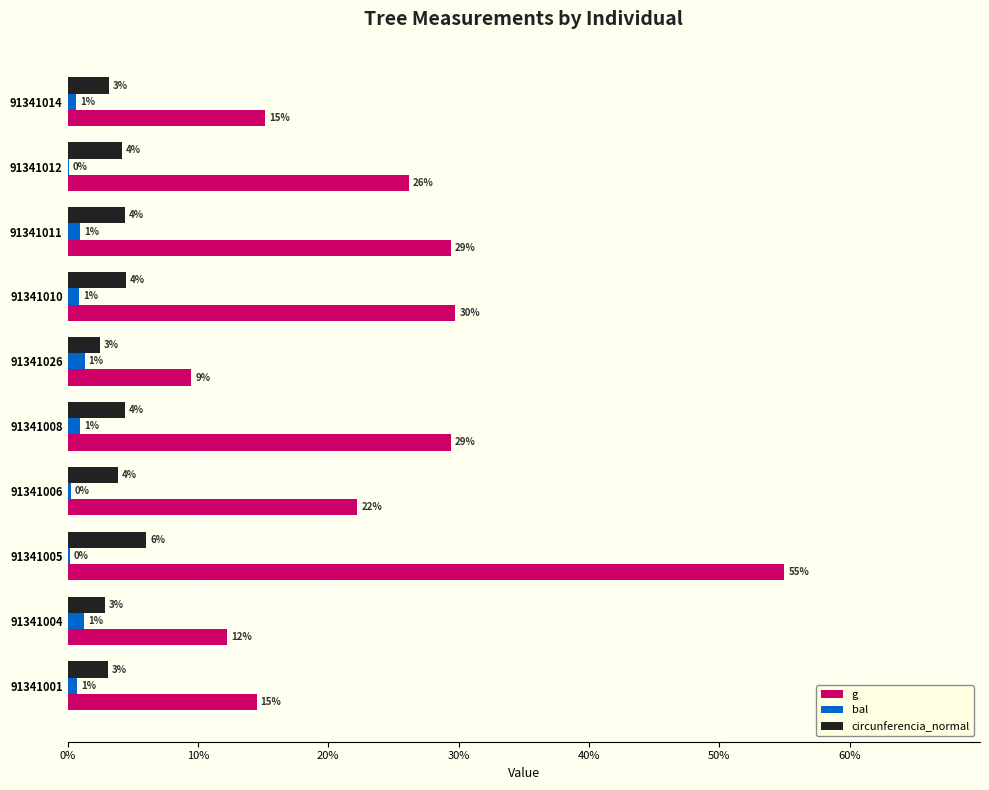

What are all the series names shown in the legend?

g, bal, circunferencia_normal